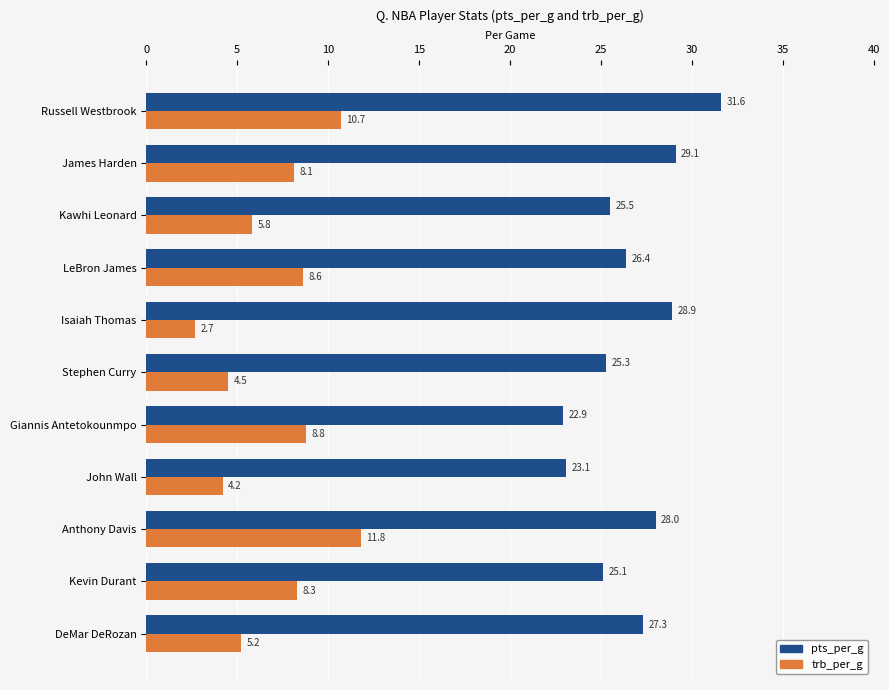

At how many categories does at least one series exceed 10?

11